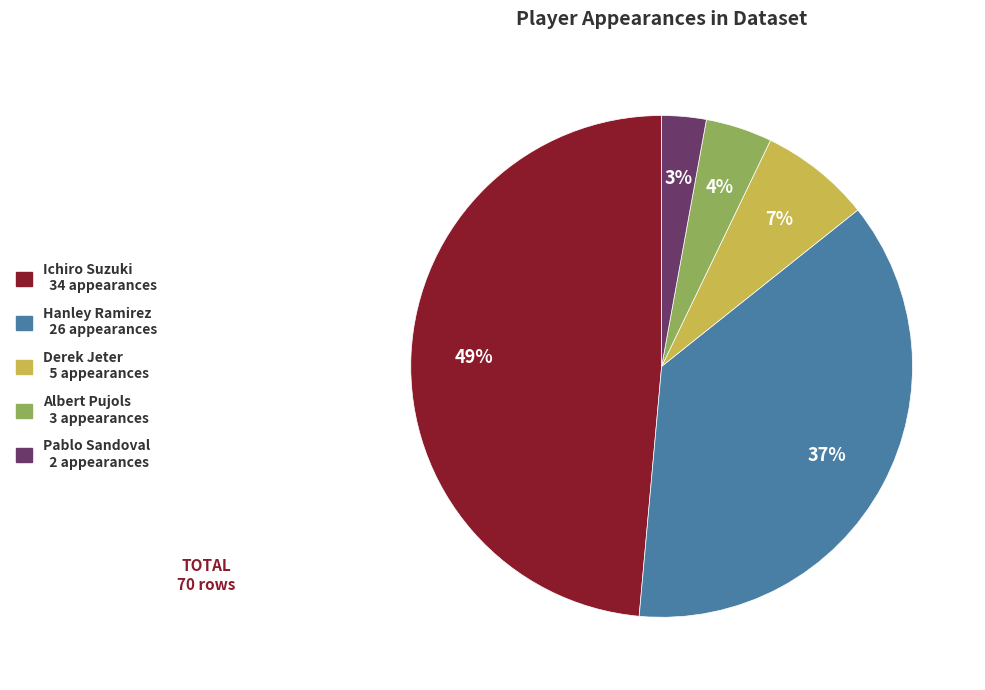

Is there a majority slice in this chart?

No